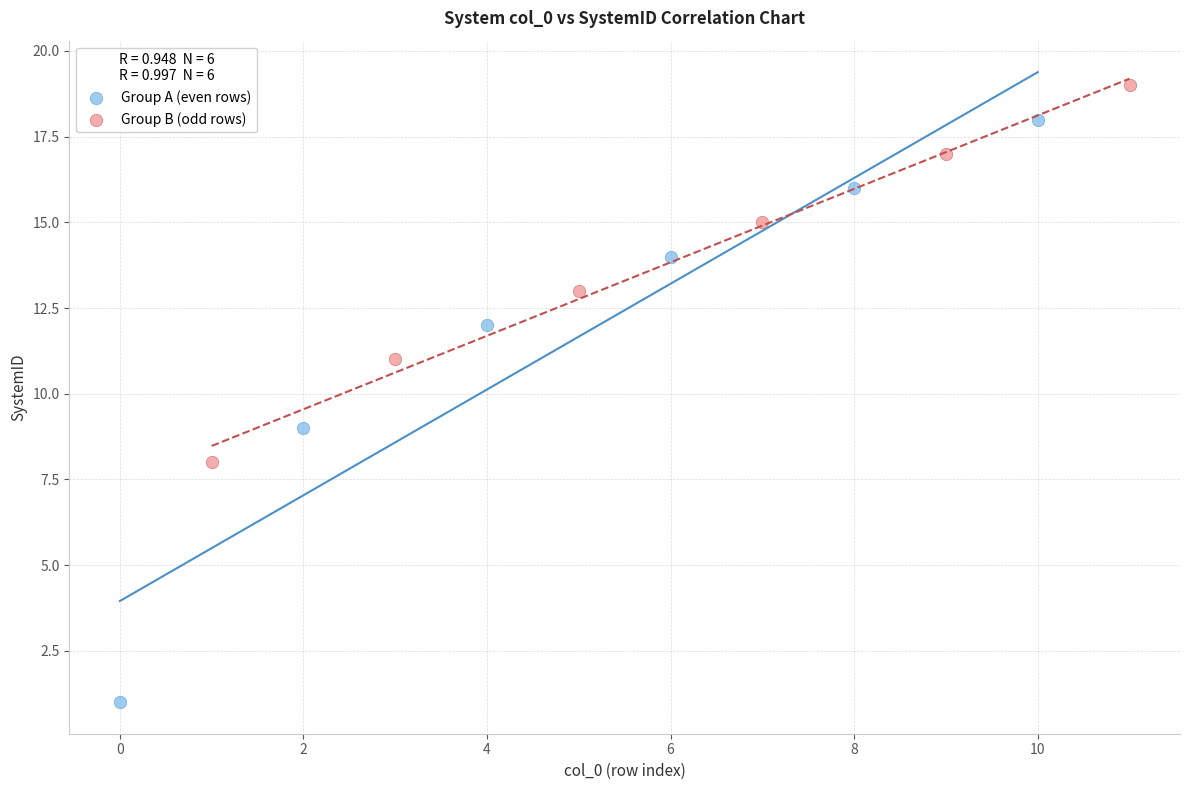

Which series contains the lowest Y value?

Group A (even rows)